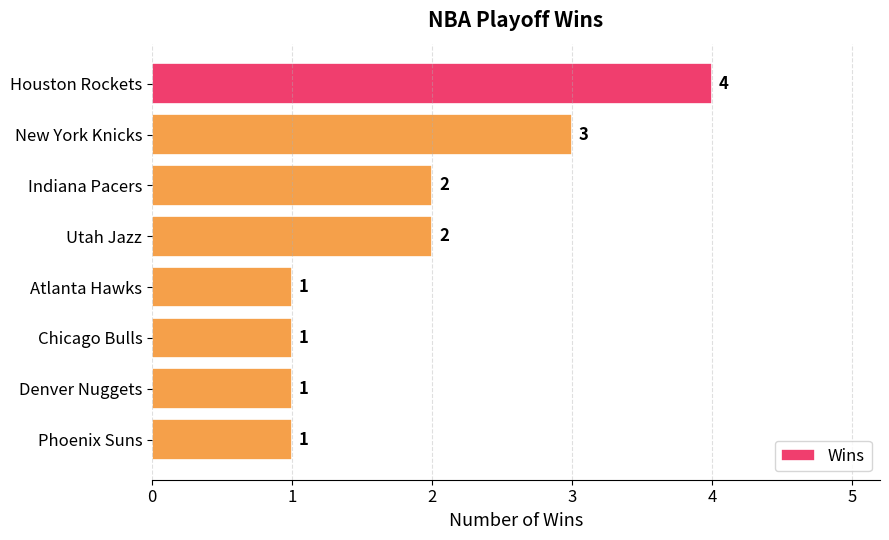

What is the ratio of the value at Chicago Bulls to the value at Indiana Pacers?

0.5